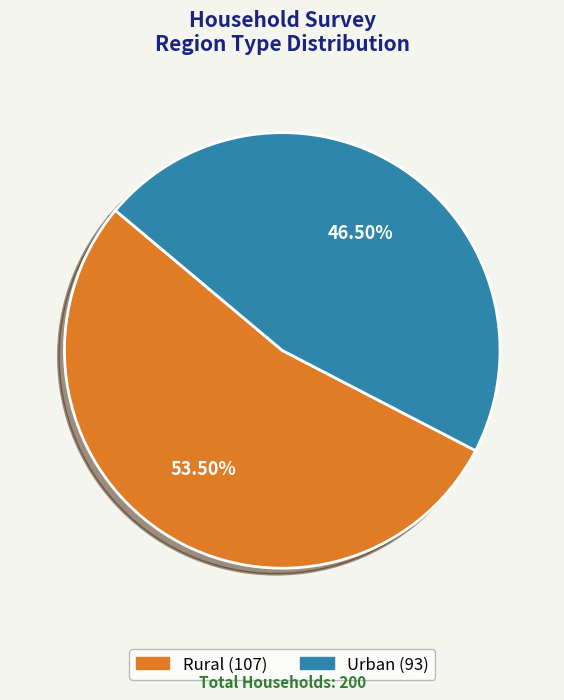

To the nearest percent, what is the combined percentage of Rural and Urban?

100%